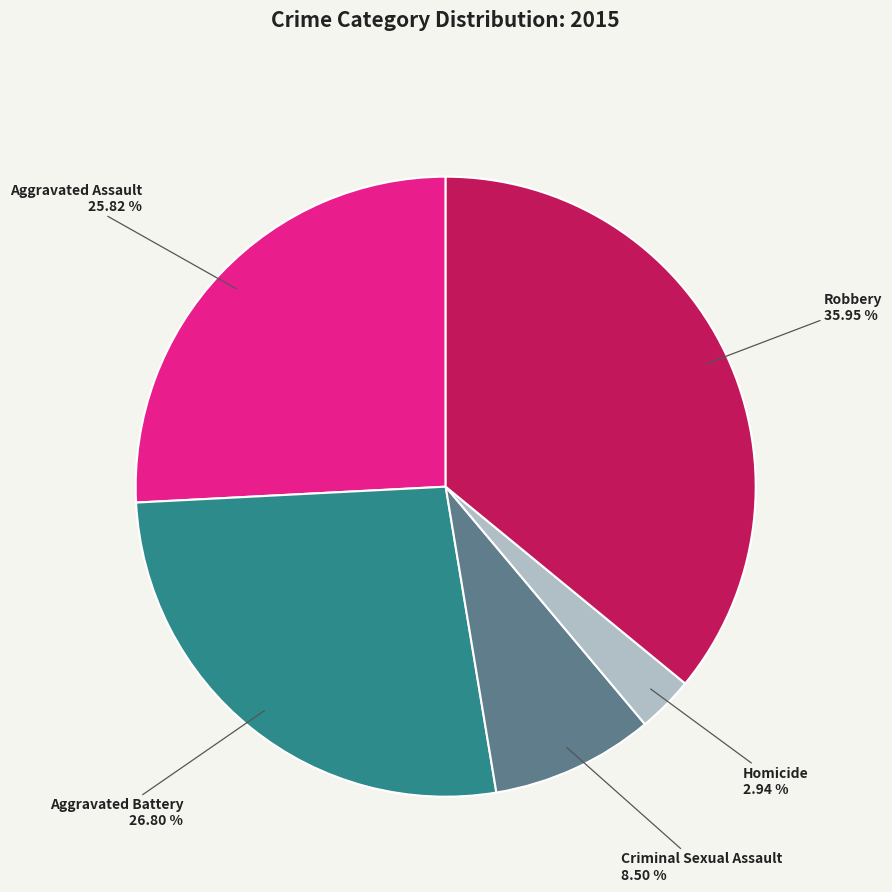

Which category has the biggest portion of the pie?

Robbery